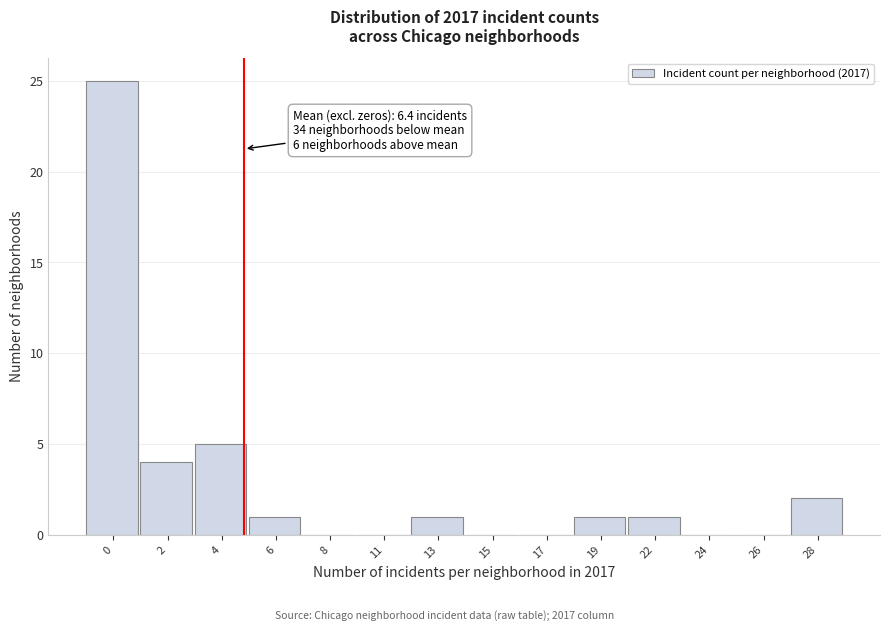

Reading left to right, extract all data points from this chart.

0=25	2=4	4=5	6=1	8=0	11=0	13=1	15=0	17=0	19=1	22=1	24=0	26=0	28=2